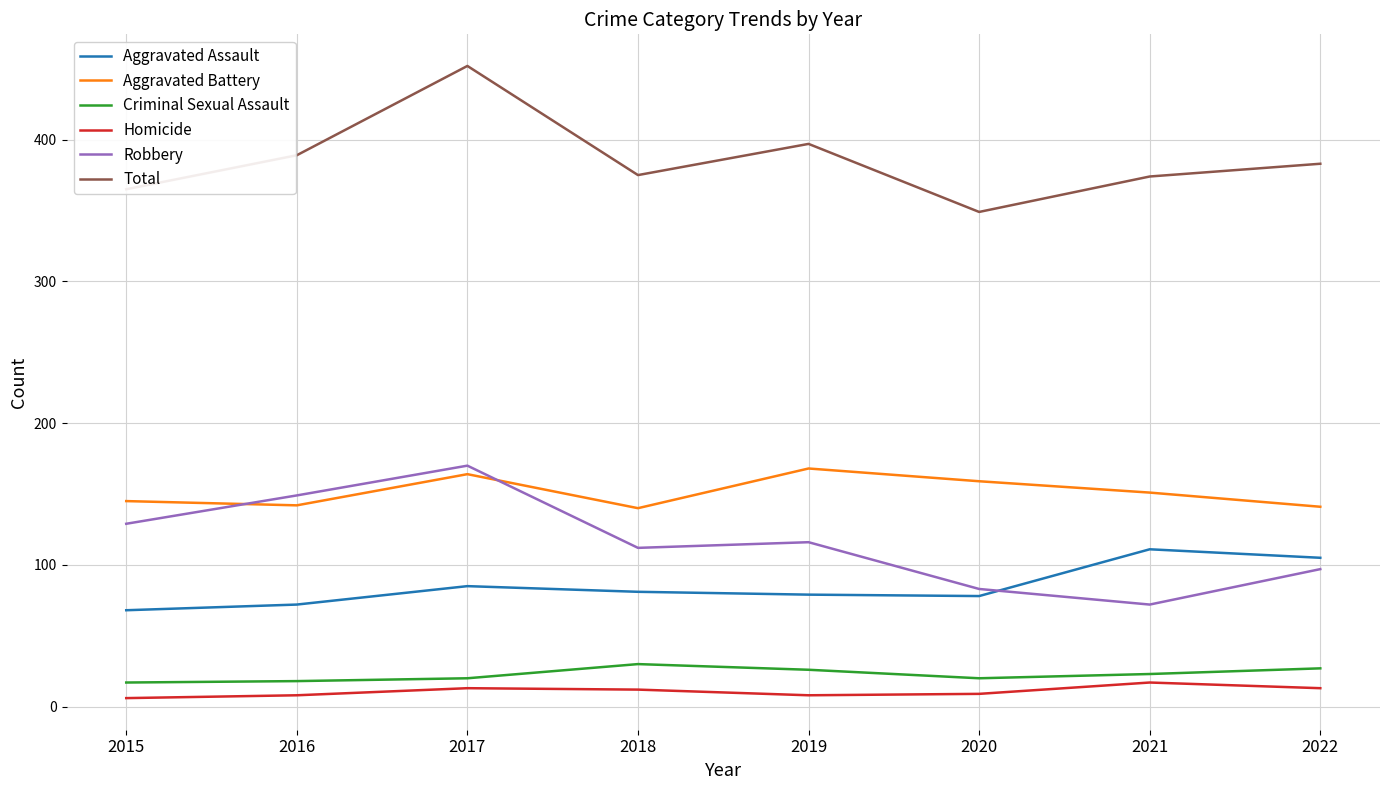

Which category has the lowest value in the Total series?

2020